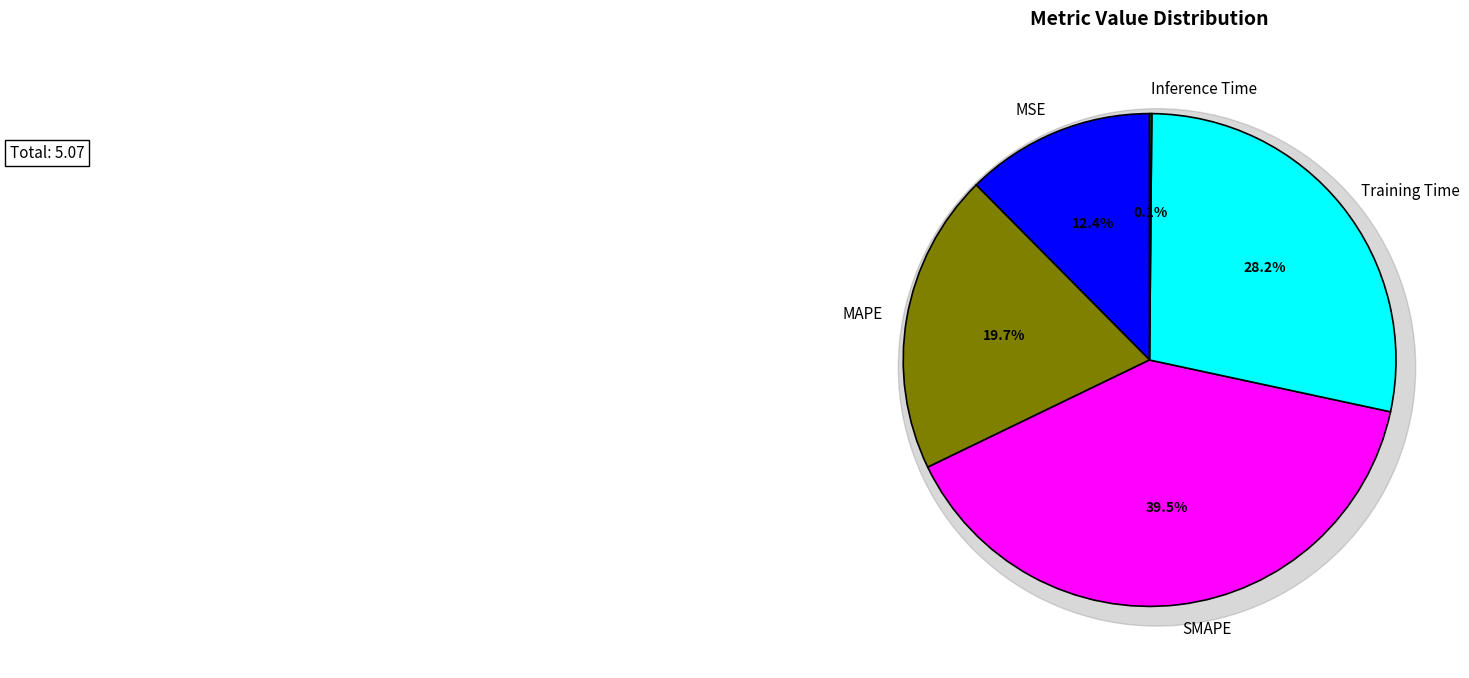

What is the change in value from Training Time to Inference Time?

-1.4